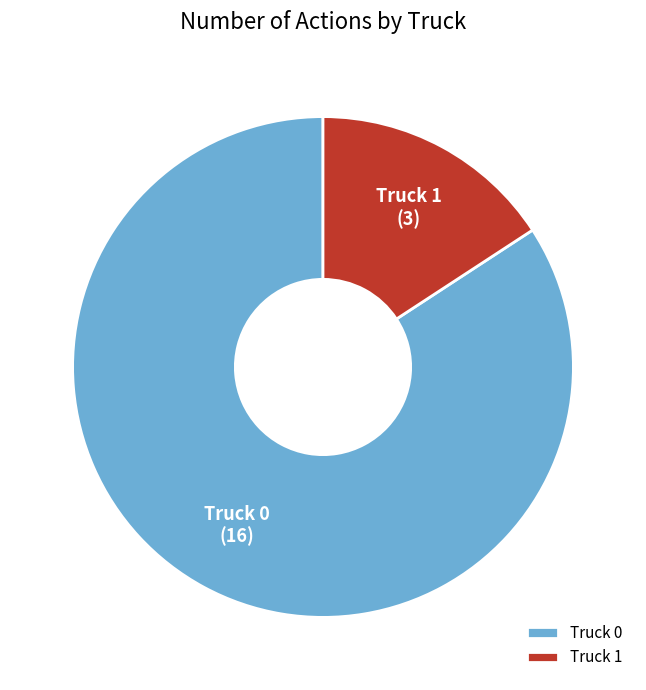

Which has a higher value, Truck 1 or Truck 0?

Truck 0